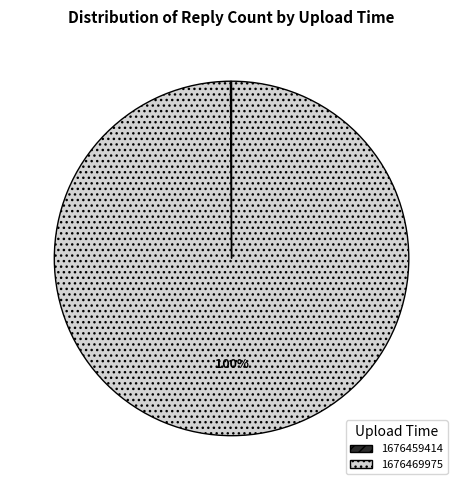

Which slice is the largest?

1676469975